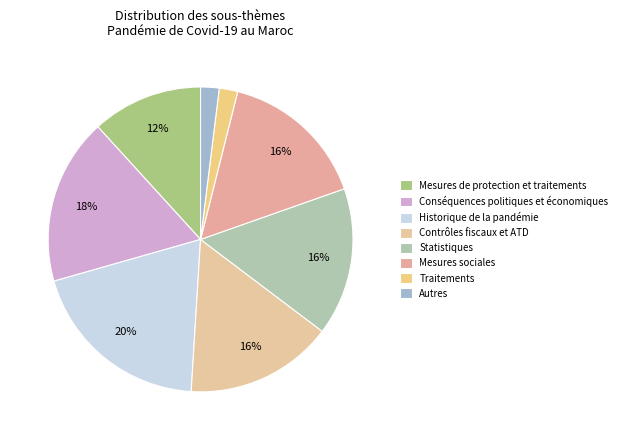

Rank the categories by value from highest to lowest.

Historique de la pandémie, Conséquences politiques et économiques, Contrôles fiscaux et ATD, Statistiques, Mesures sociales, Mesures de protection et traitements, Traitements, Autres